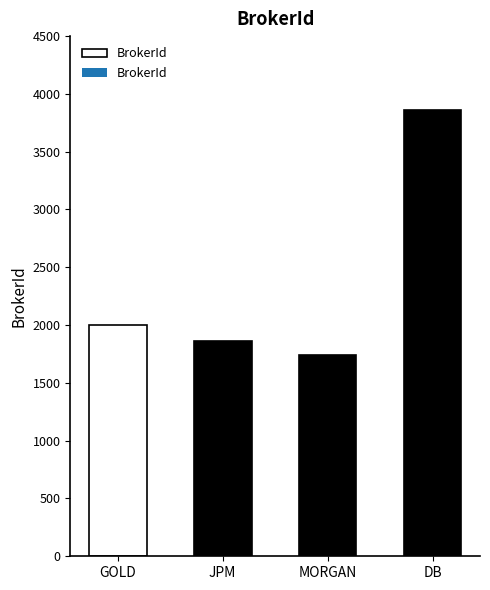

Rank the categories by value from highest to lowest.

DB, GOLD, JPM, MORGAN